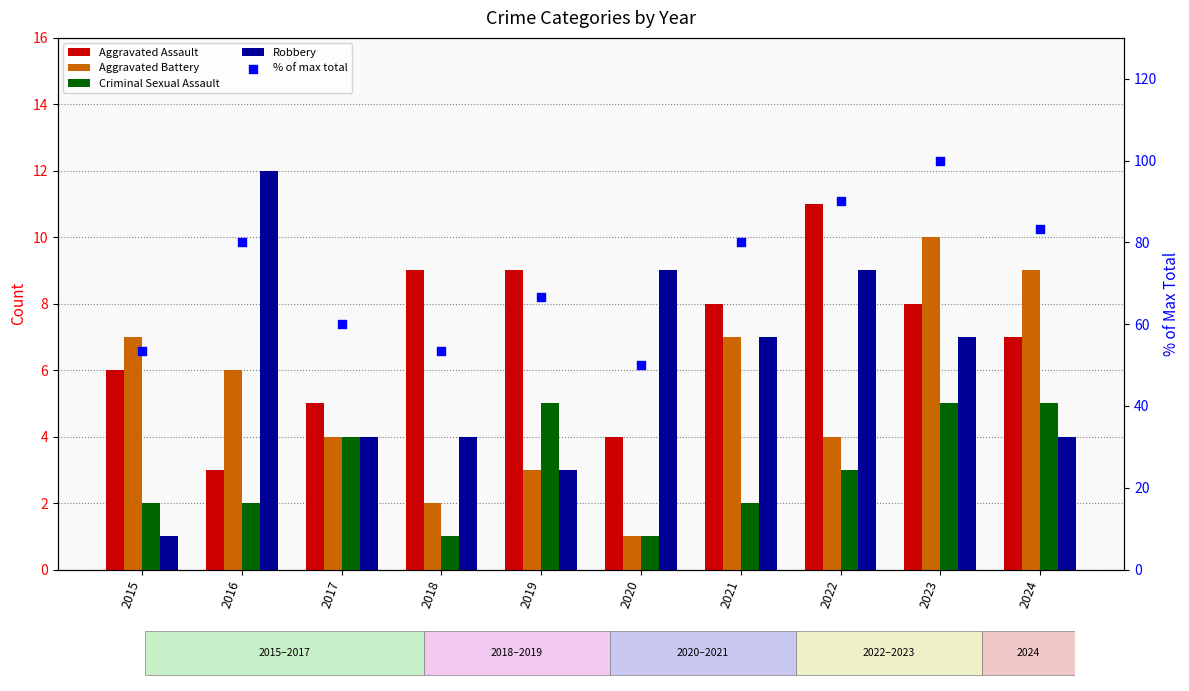

Which series has the largest Y range (max minus min)?

% of max total